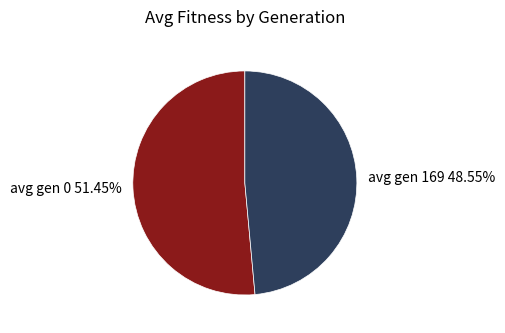

Which category has the smallest portion of the pie?

avg gen 169 48.55%